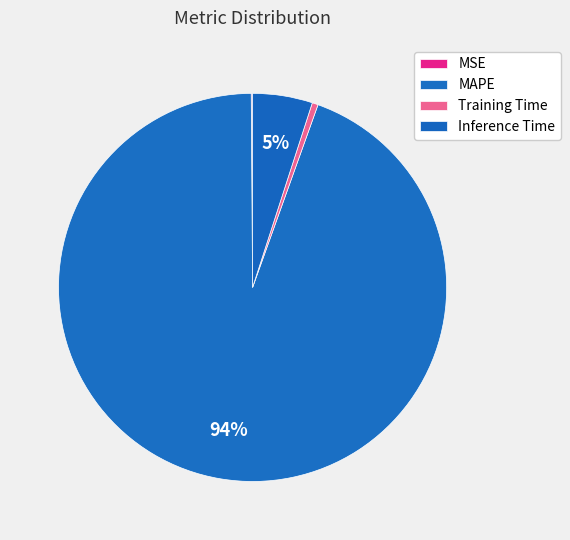

What percentage is NOT represented by MSE?

99.9%